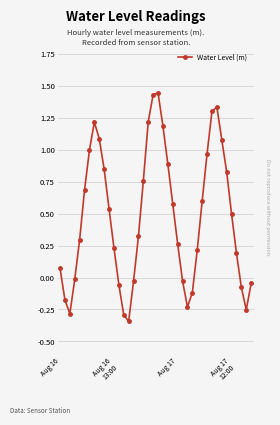

How many values are above zero?

27